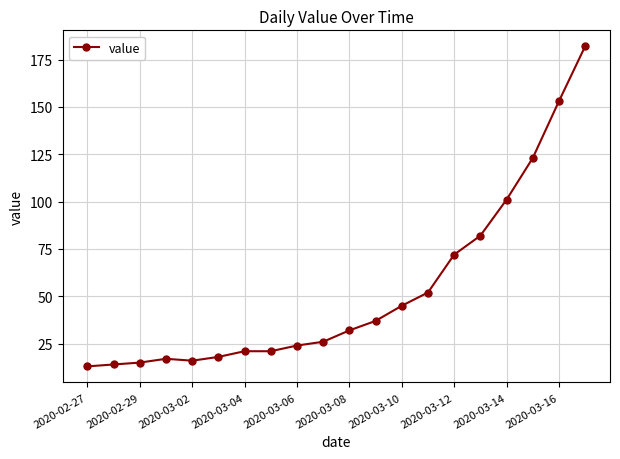

Reading left to right, extract all data points from this chart.

13	14	15	17	16	18	21	21	24	26	32	37	45	52	72	82	101	123	153	182